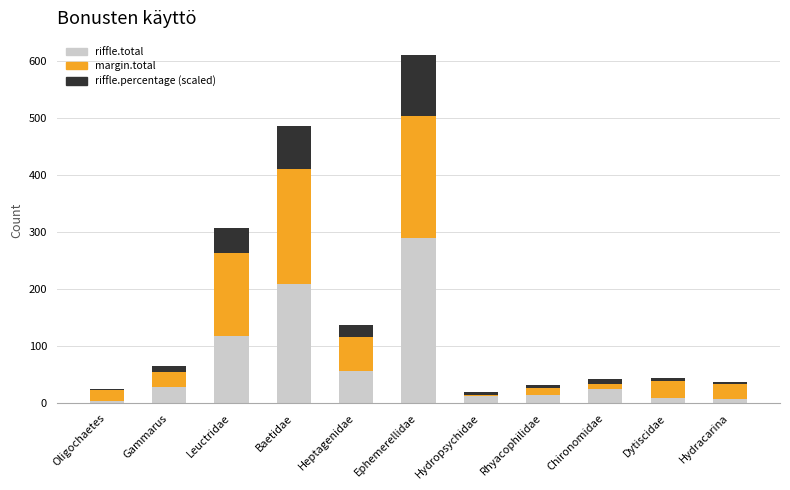

At which category is the sum across all series the highest?

Ephemerellidae